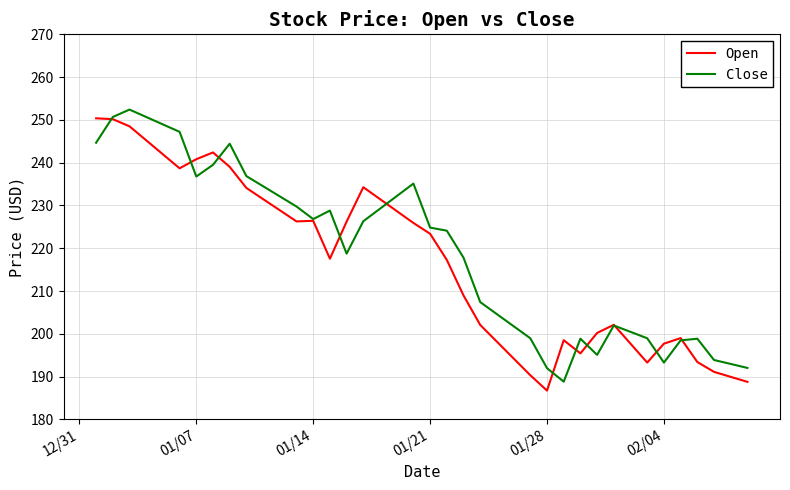

What is the minimum value shown in the chart?

186.7